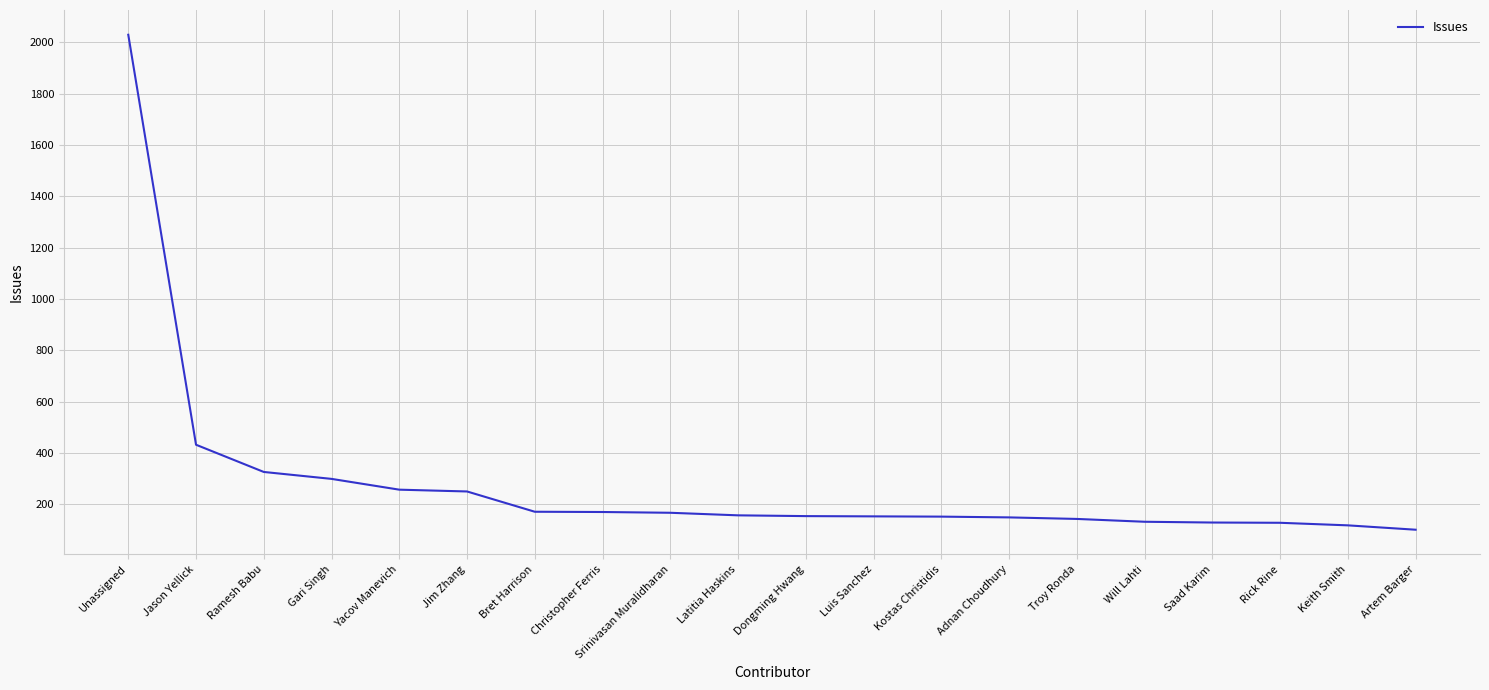

What is the difference between the maximum and minimum values?

1928